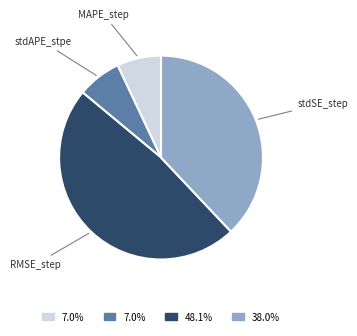

Is there any slice that represents more than half of the pie?

No